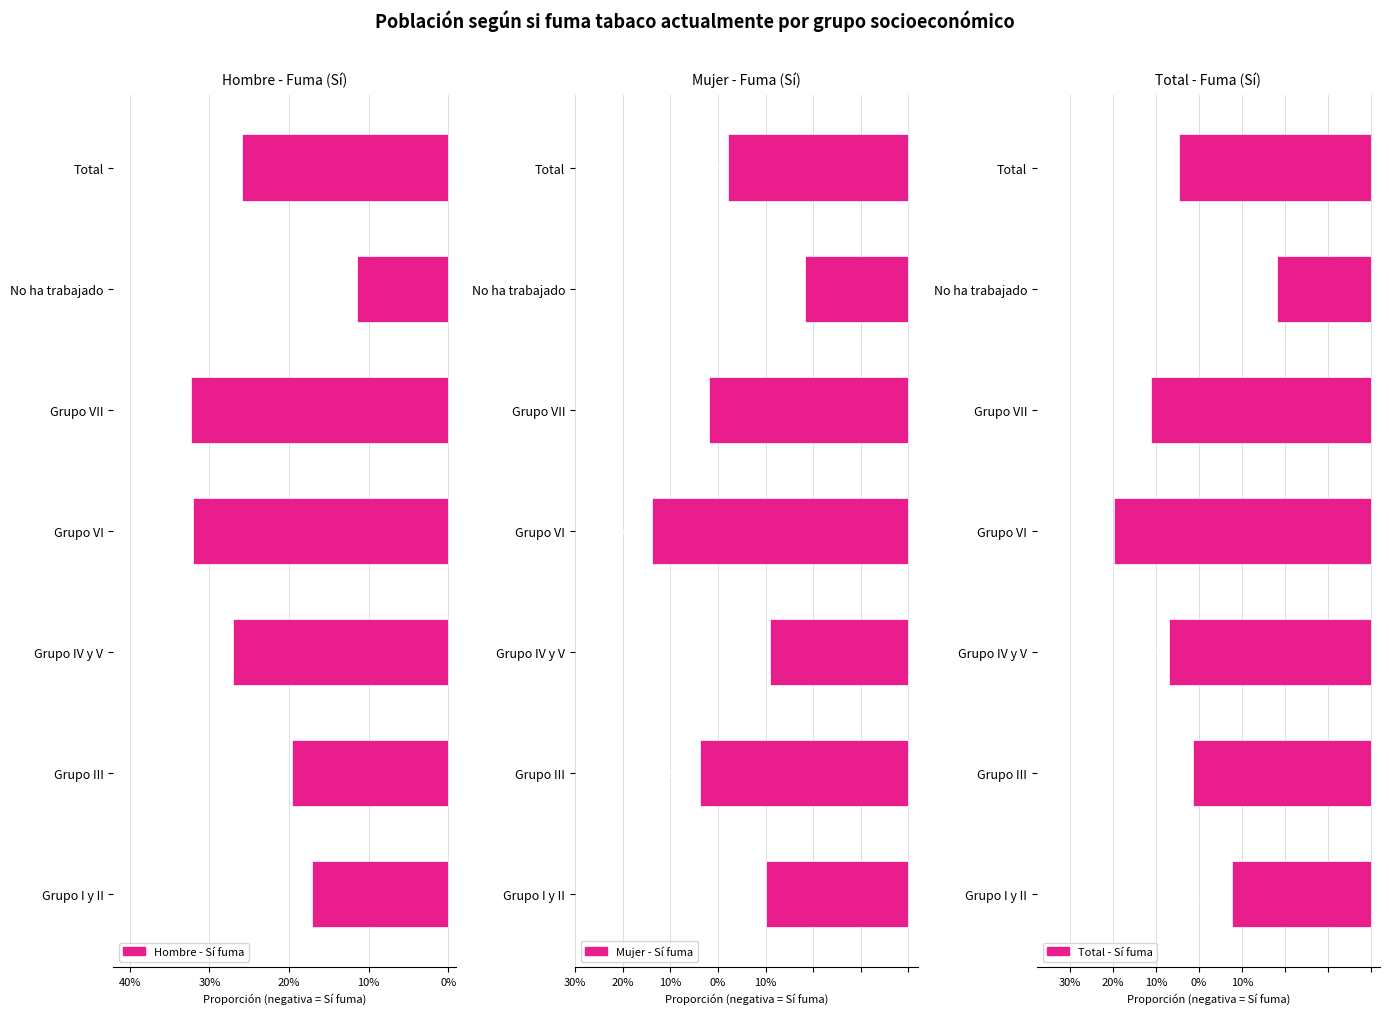

What is the difference between the highest and lowest values at Total?

0.1